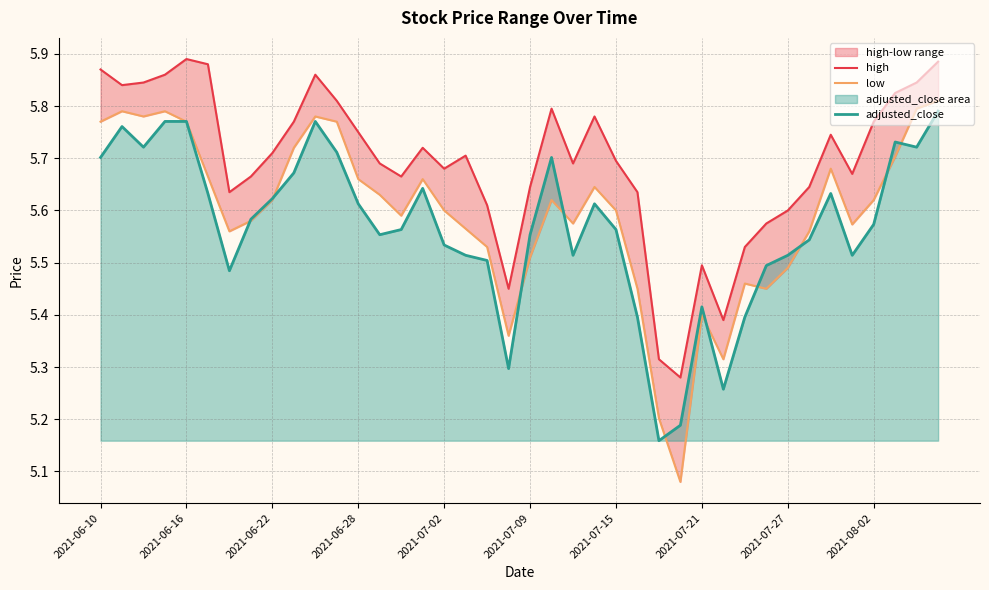

Between 23 and 31, which series saw the biggest shift?

high